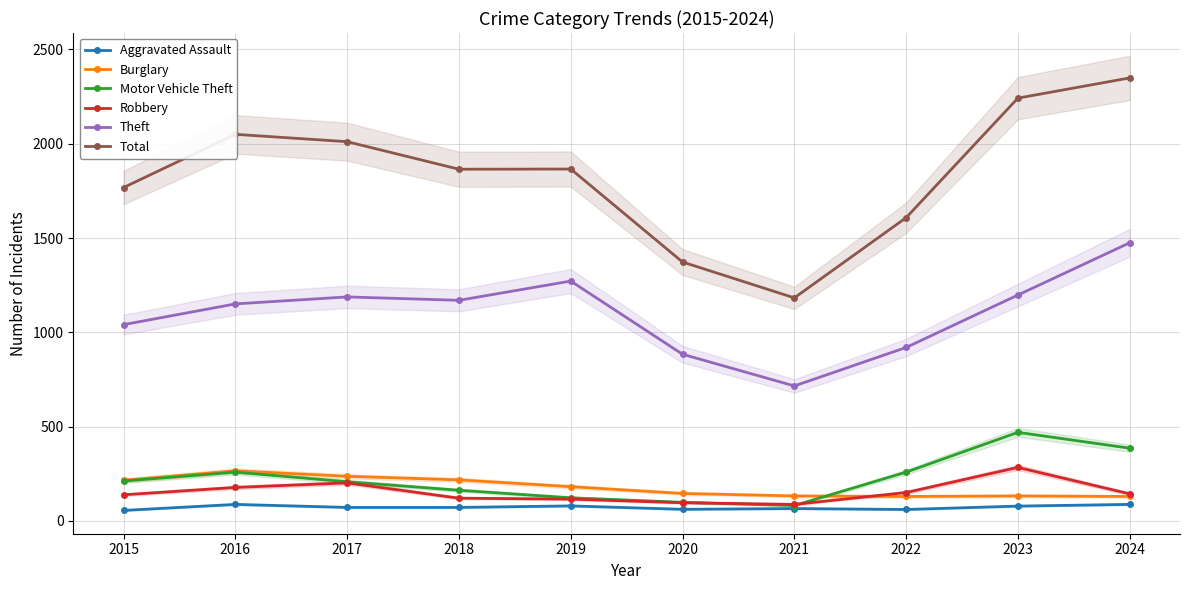

True or false: Motor Vehicle Theft and Theft cross at least once.

False